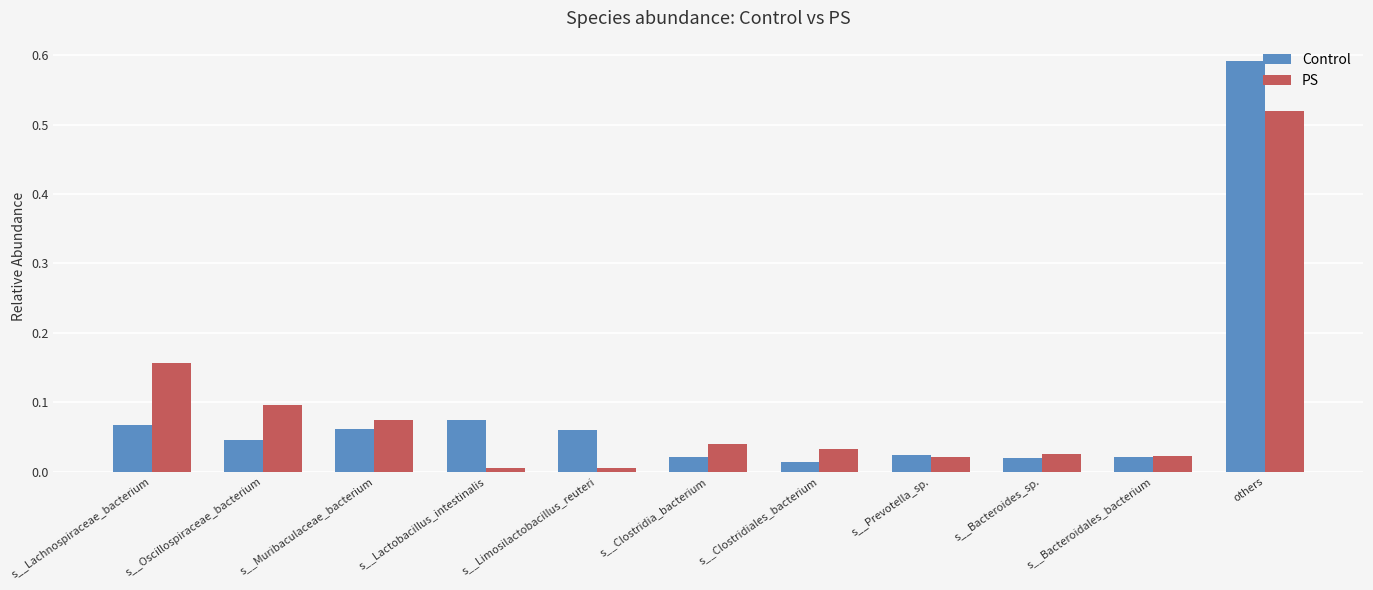

What is the label of the 8th bar from the left?

s__Prevotella_sp.